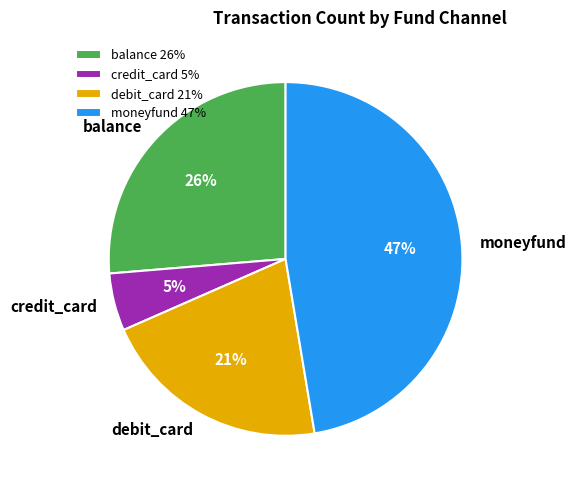

The debit_card slice represents 21% of the pie. True or false?

True